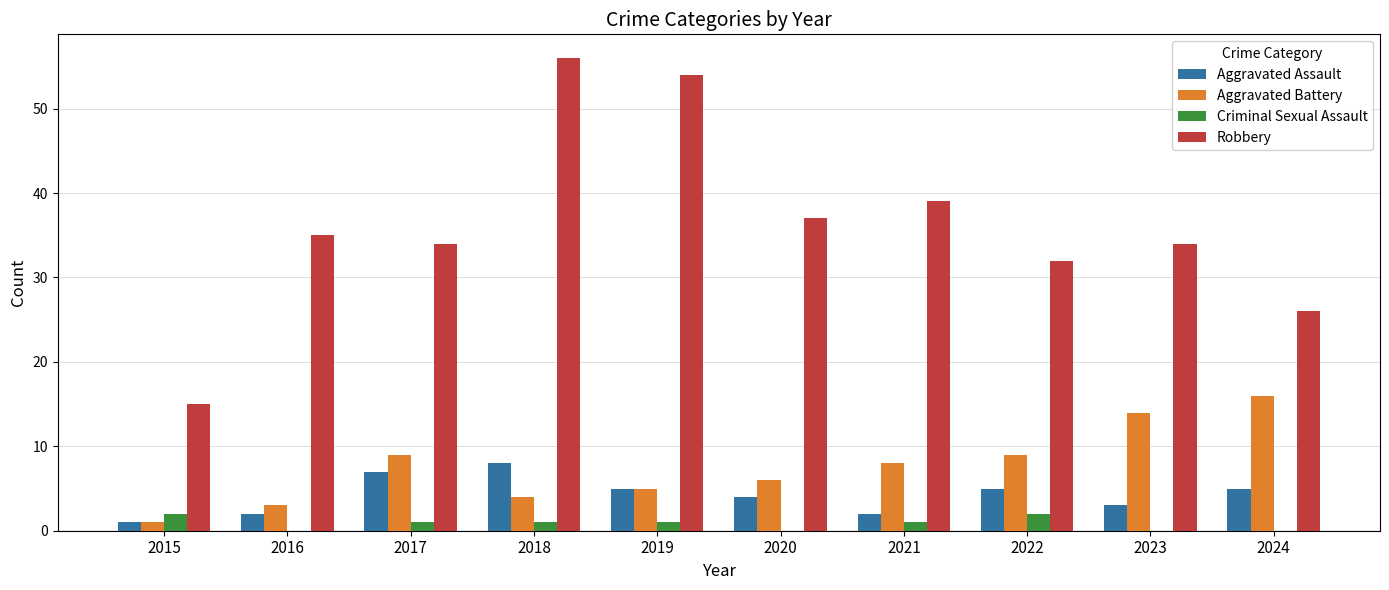

Which series changed the most between 2019 and 2024?

Robbery